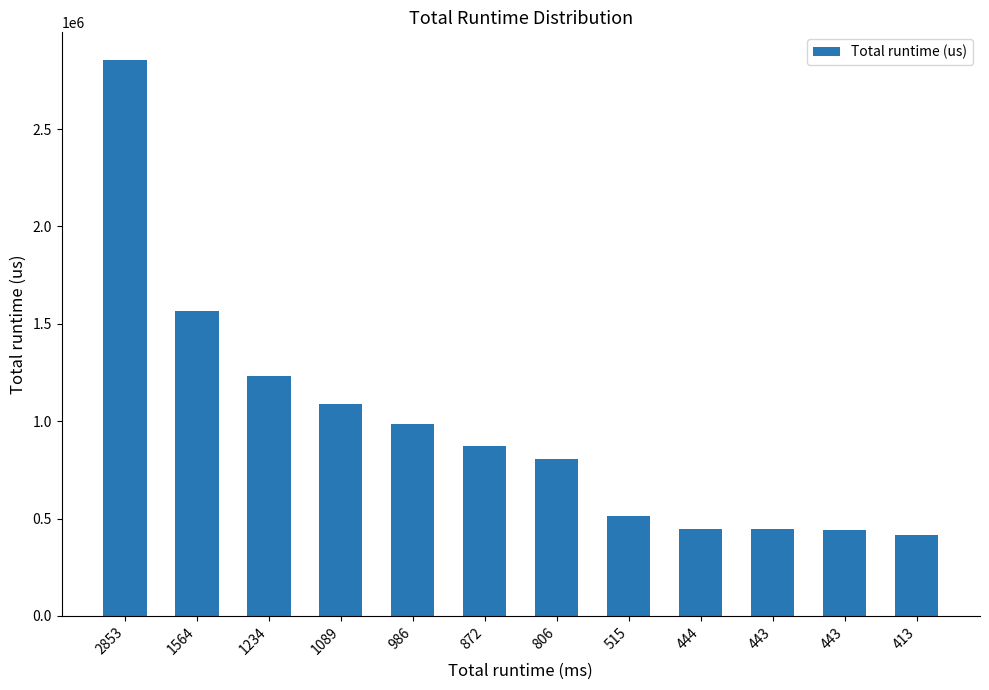

How many categories are shown in the chart?

12